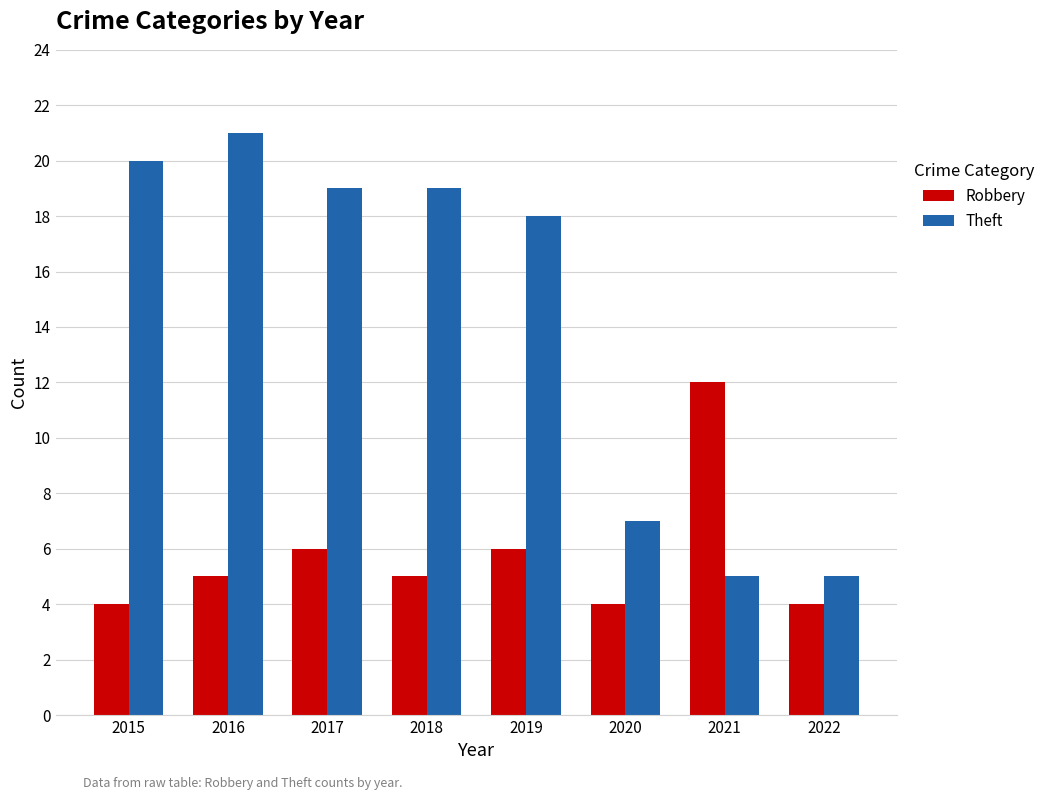

How many groups of bars are there?

8